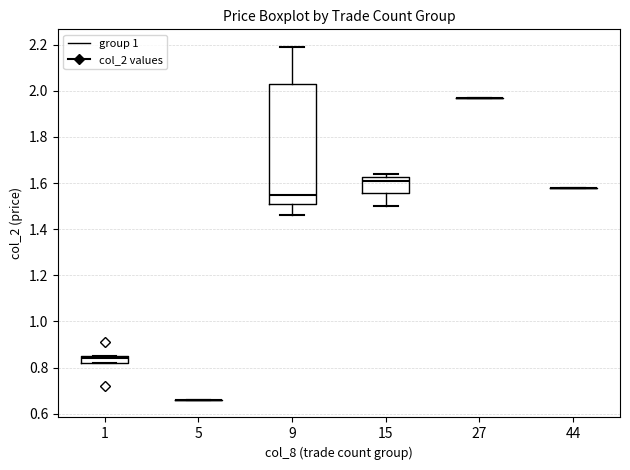

Where is the lower edge of the box at x = 1 on the y-axis? The values are not printed on the chart, so give them approximately, as read against the axis.

0.82